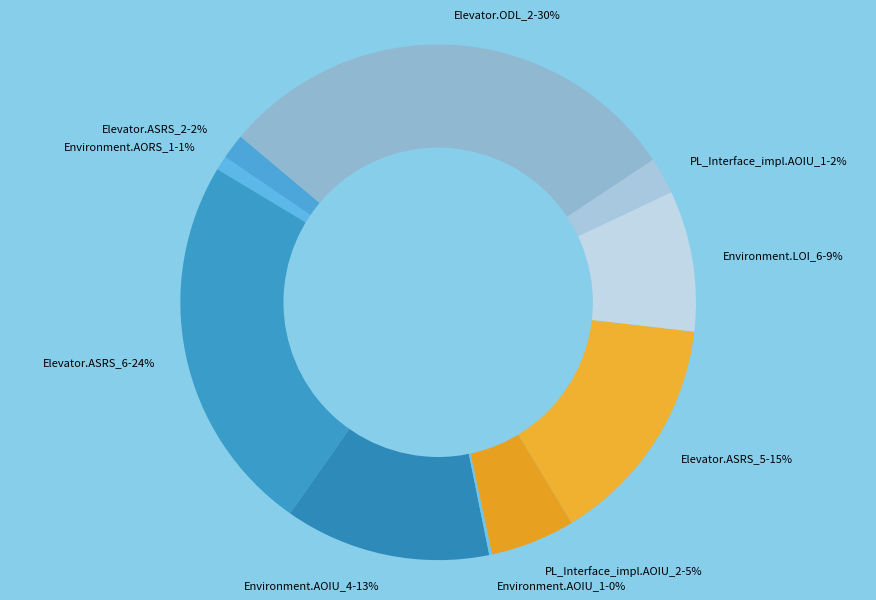

To the nearest percent, what percentage of the pie is Environment.AOIU_4-13%?

13%